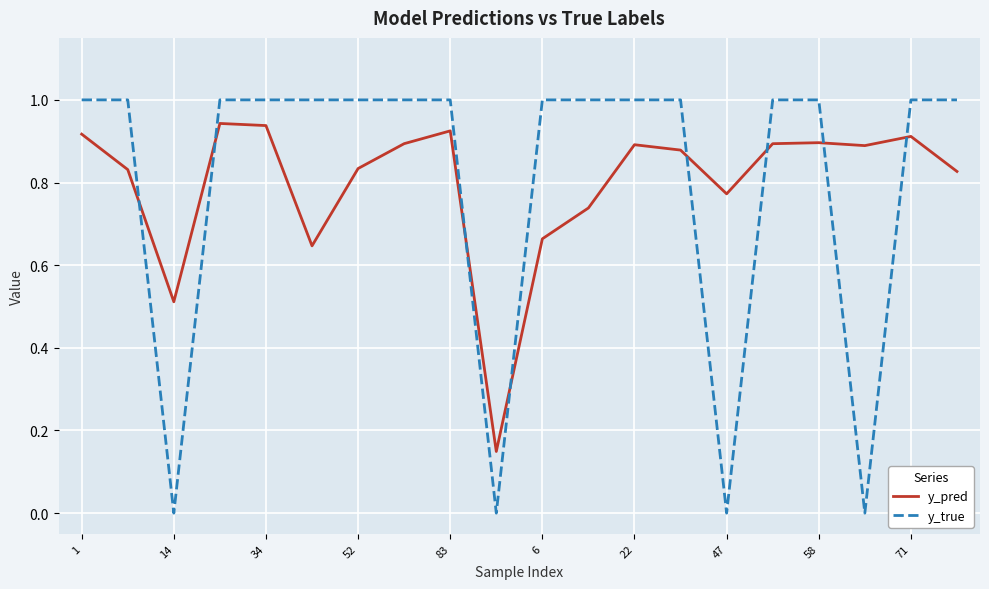

How many times do y_pred and y_true cross each other?

8